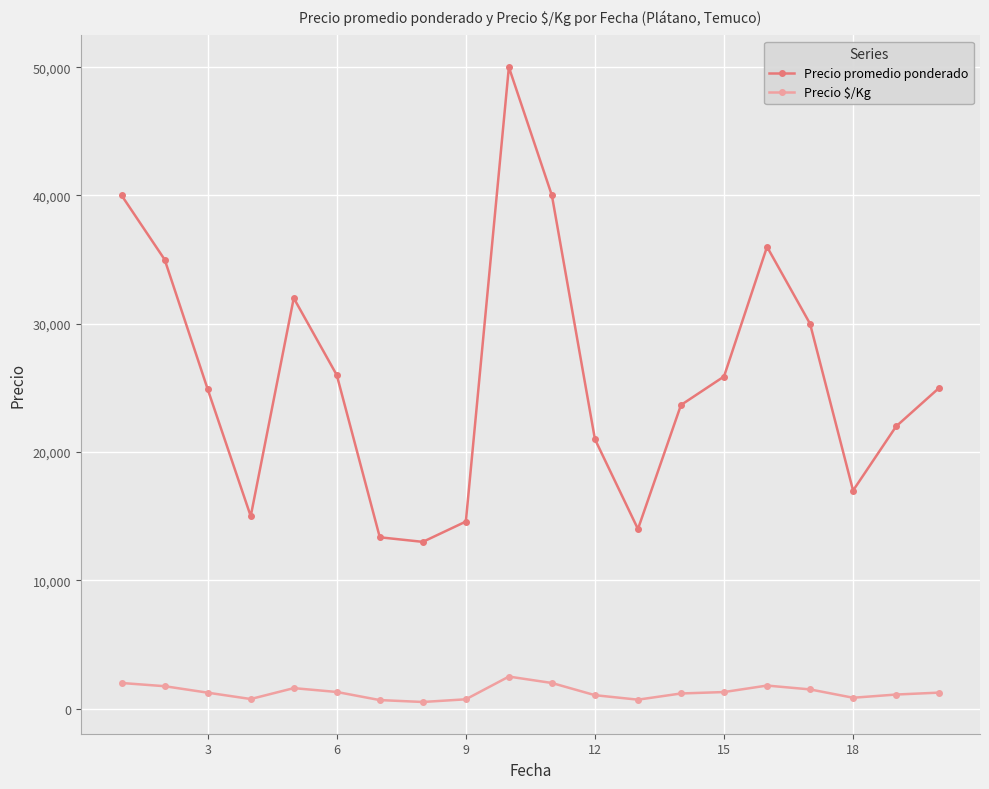

Which series has the largest total across all categories?

Precio promedio ponderado